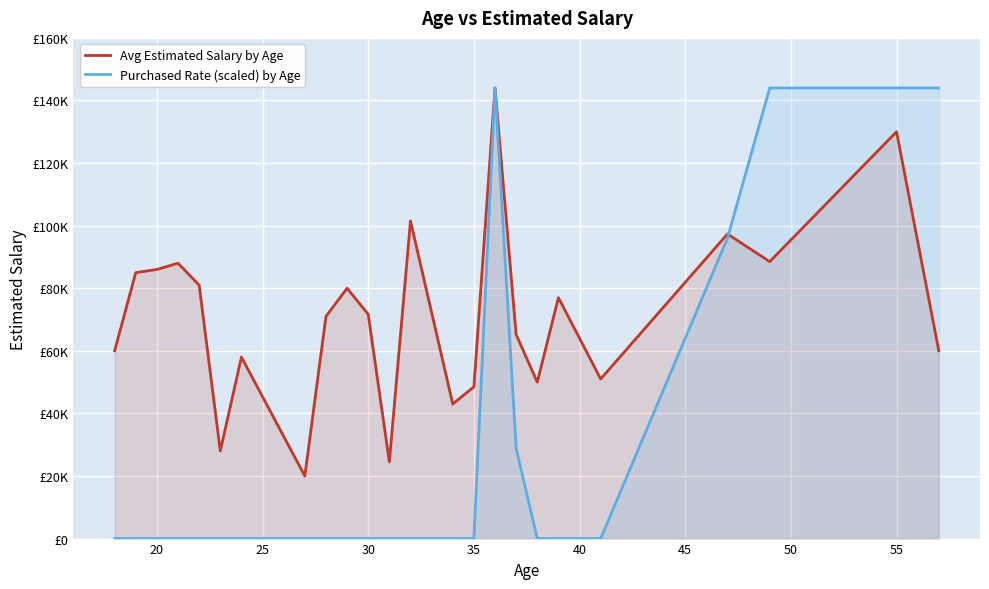

How many data points in Avg Estimated Salary by Age are less than 71666?

12